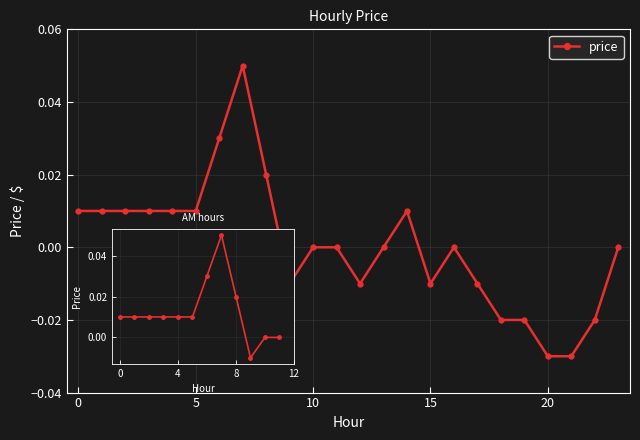

List the labels in order of value, smallest first.

20, 21, 18, 19, 22, 9, 12, 15, 17, 10, 11, 13, 16, 23, 0, 1, 2, 3, 4, 5, 14, 8, 6, 7